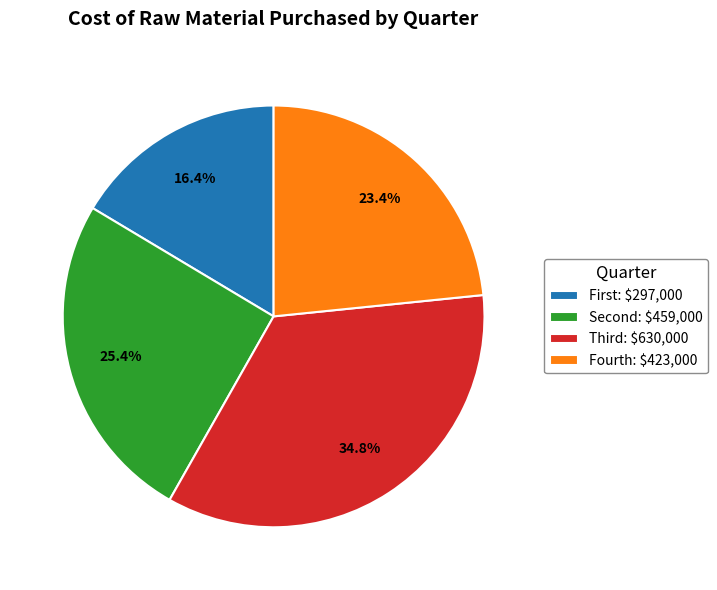

Does any single category account for the majority?

No